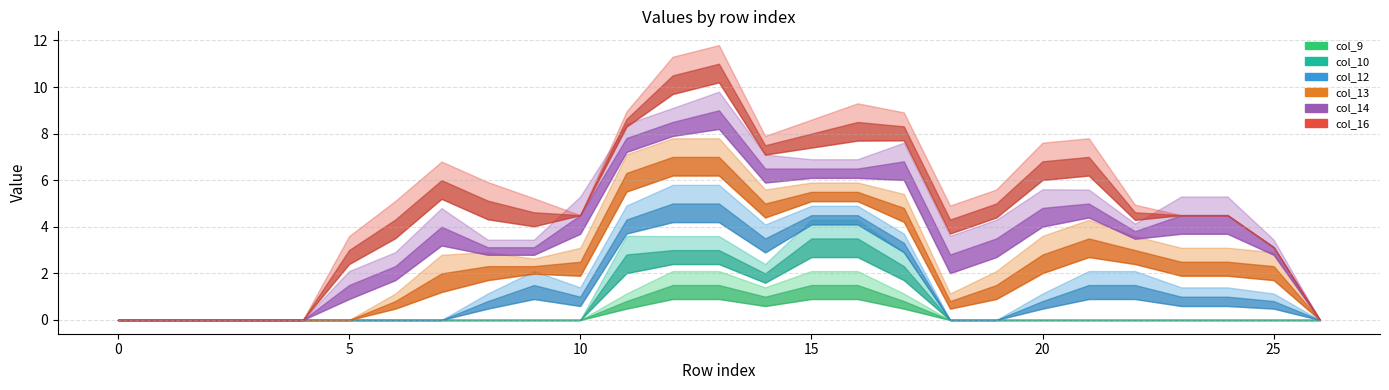

What is the value of the col_13 point at the 8th from the left?

2.0